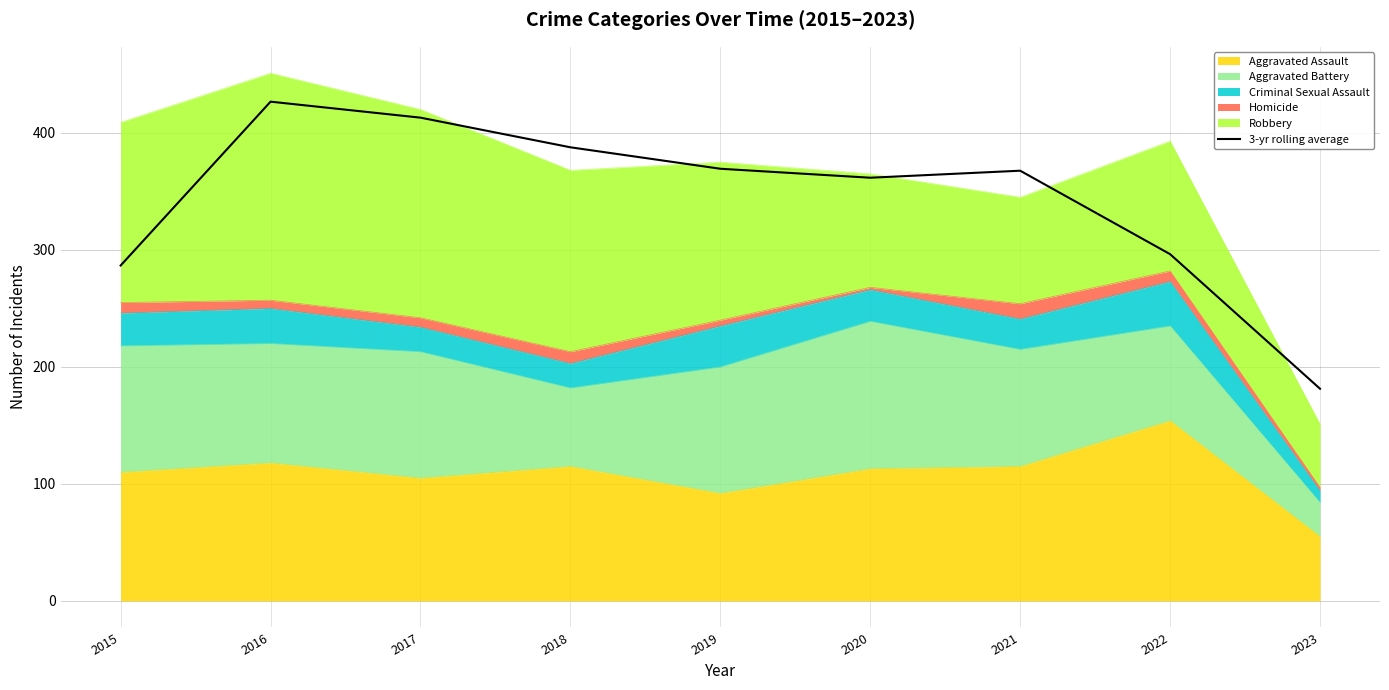

Where is the data nearest to the value 304?

2022